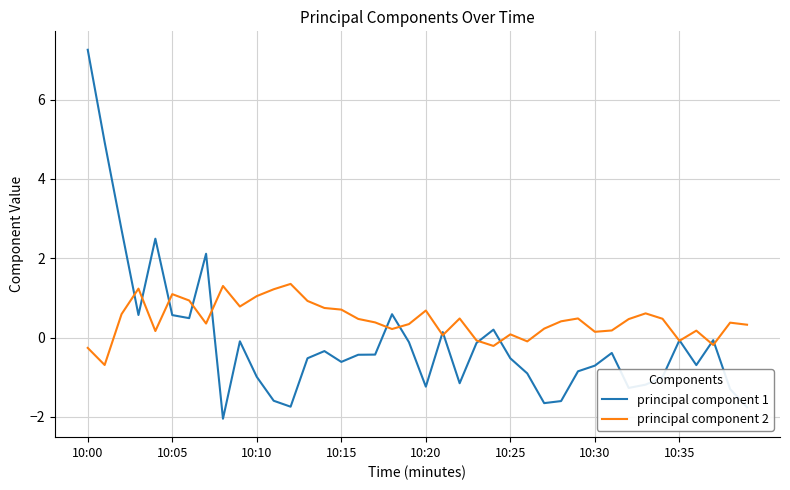

How many lines are shown in the chart?

2